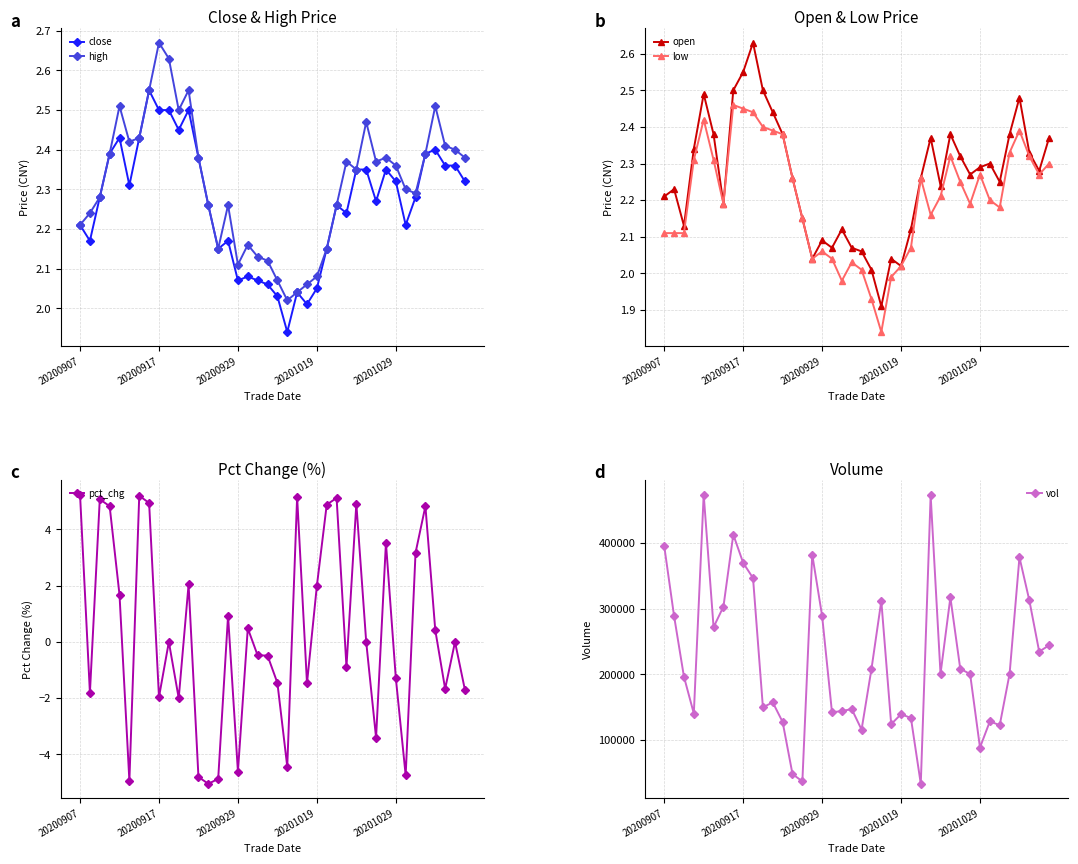

Is it true that close equals 0.8 at 15?

False